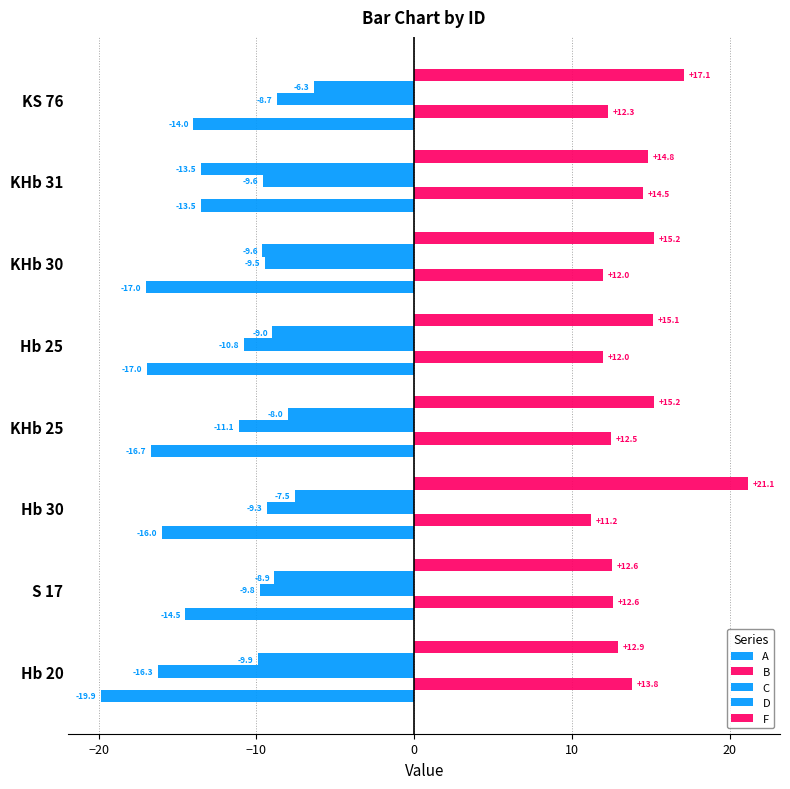

How many values in the F series exceed 15?

5